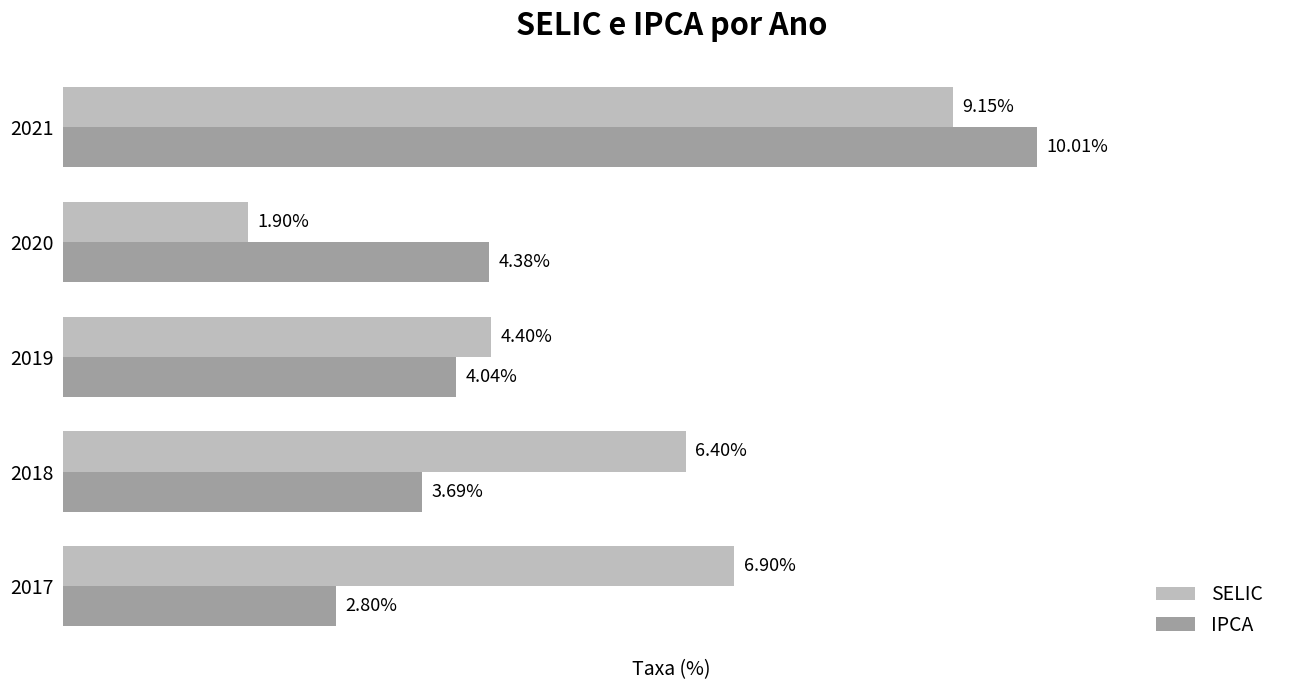

What are all the series names shown in the legend?

SELIC, IPCA